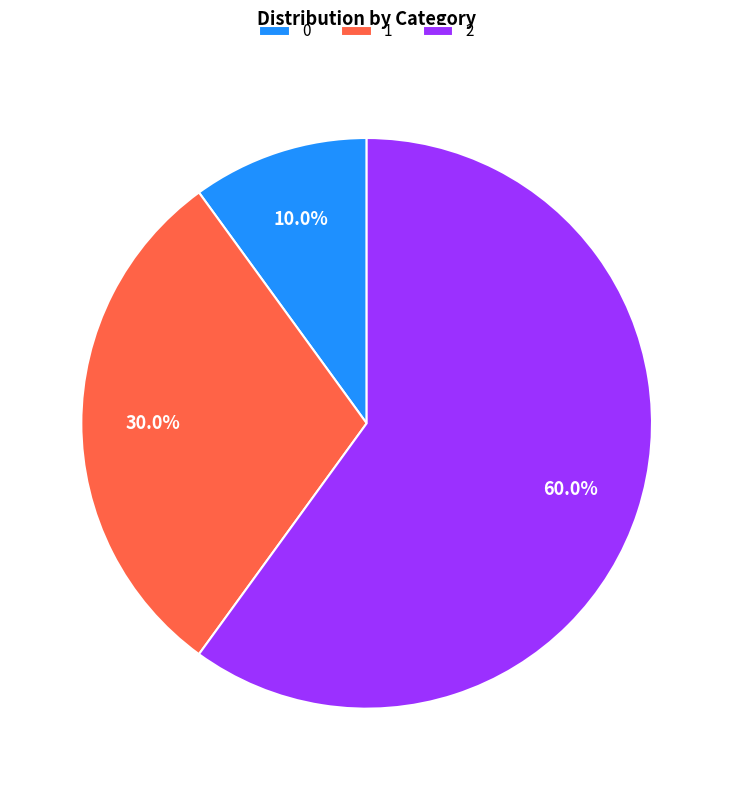

How many segments does this pie chart have?

3